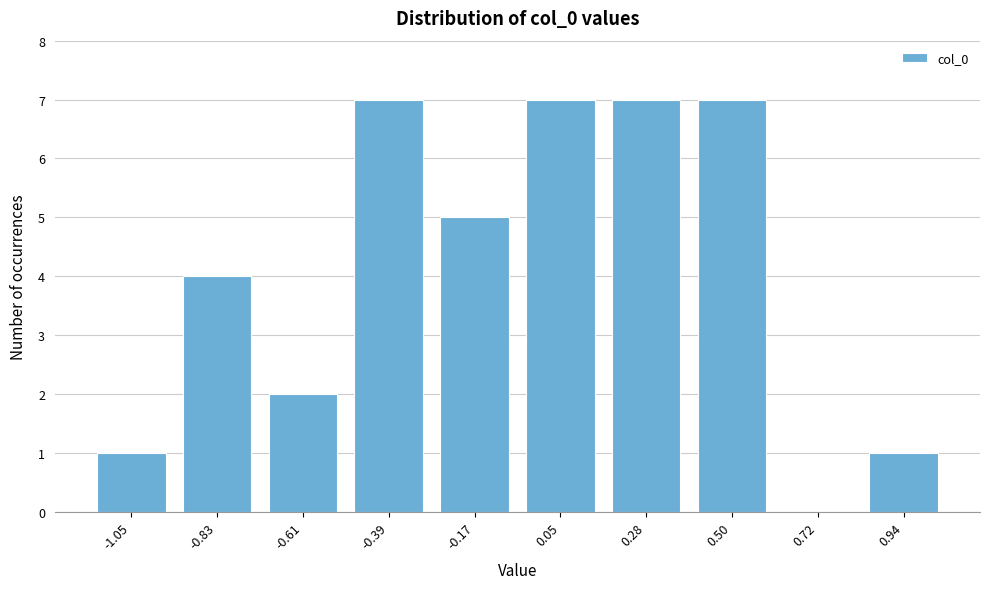

Reading right to left, extract all data points from this chart.

0.94=1	0.72=0	0.50=7	0.28=7	0.05=7	-0.17=5	-0.39=7	-0.61=2	-0.83=4	-1.05=1